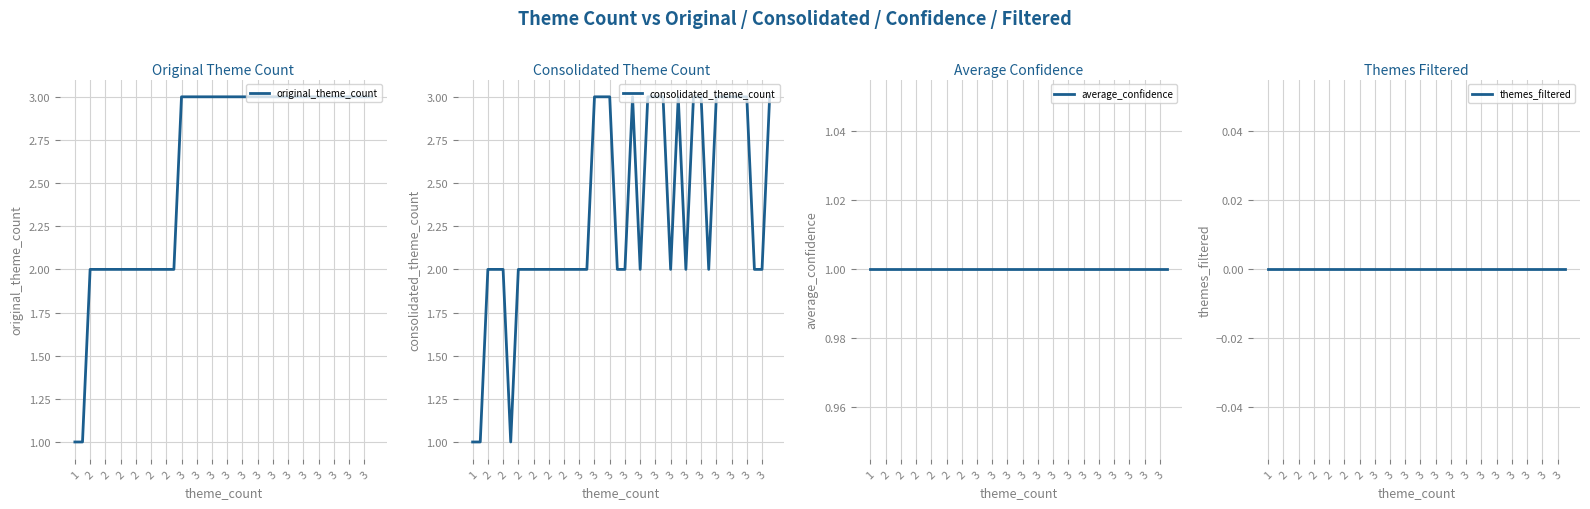

Is the value of original_theme_count at 34 greater than the value of themes_filtered at 23?

Yes